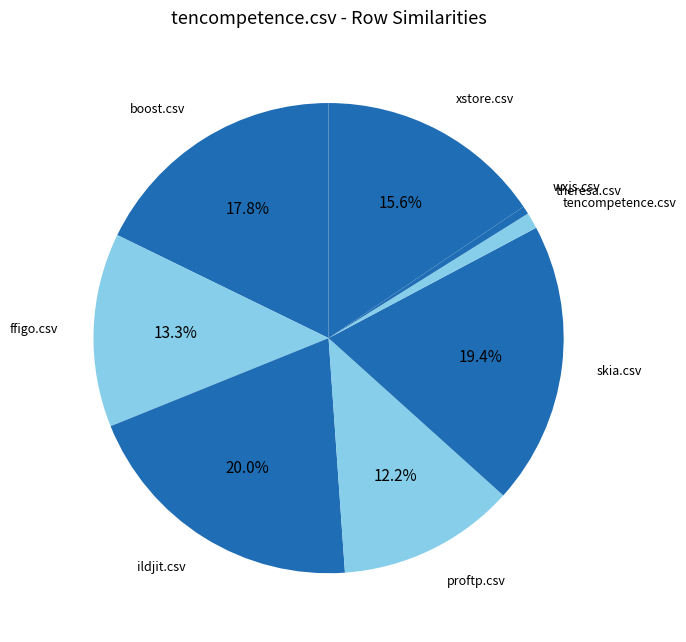

The ildjit.csv slice represents 5% of the pie. True or false?

False